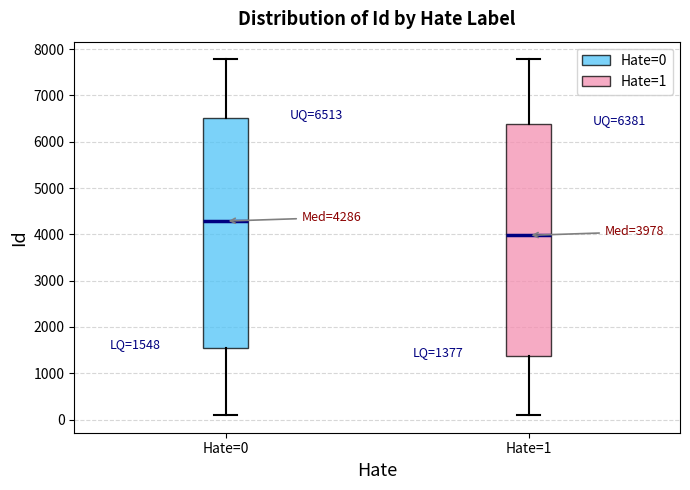

Which box's median line is the highest?

Hate=0